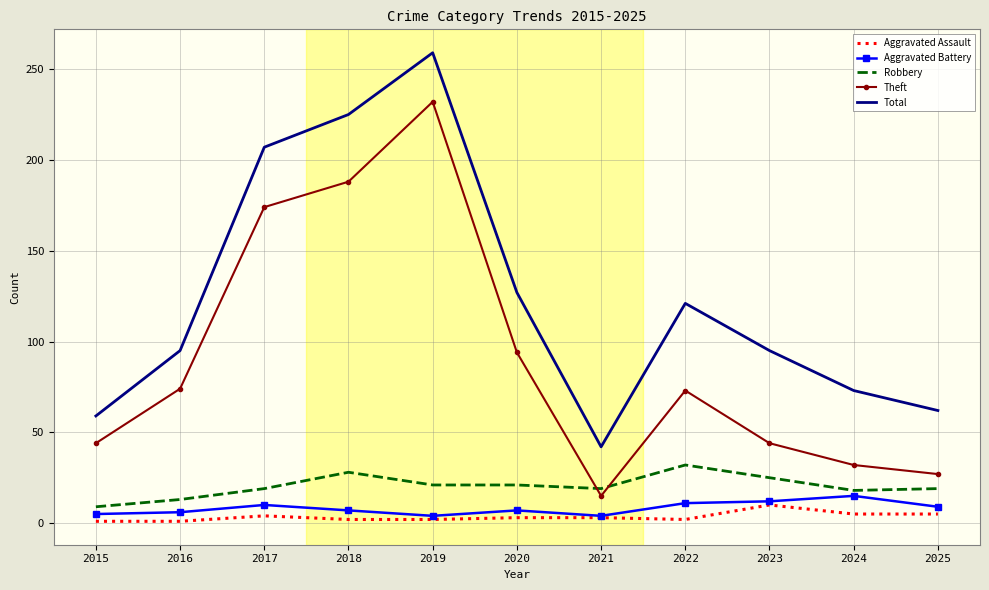

What is the average value of the Theft series?

91